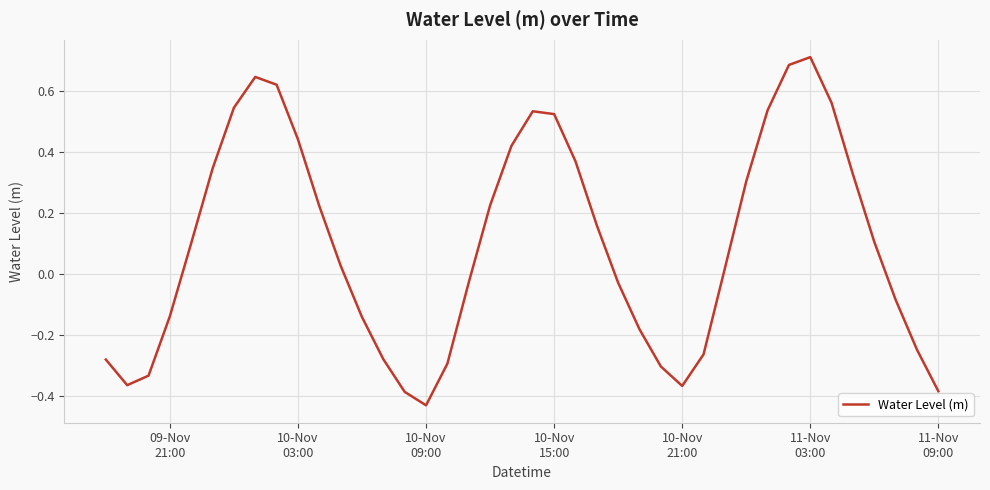

How many points are higher than both their immediate neighbors (excluding endpoints)?

3